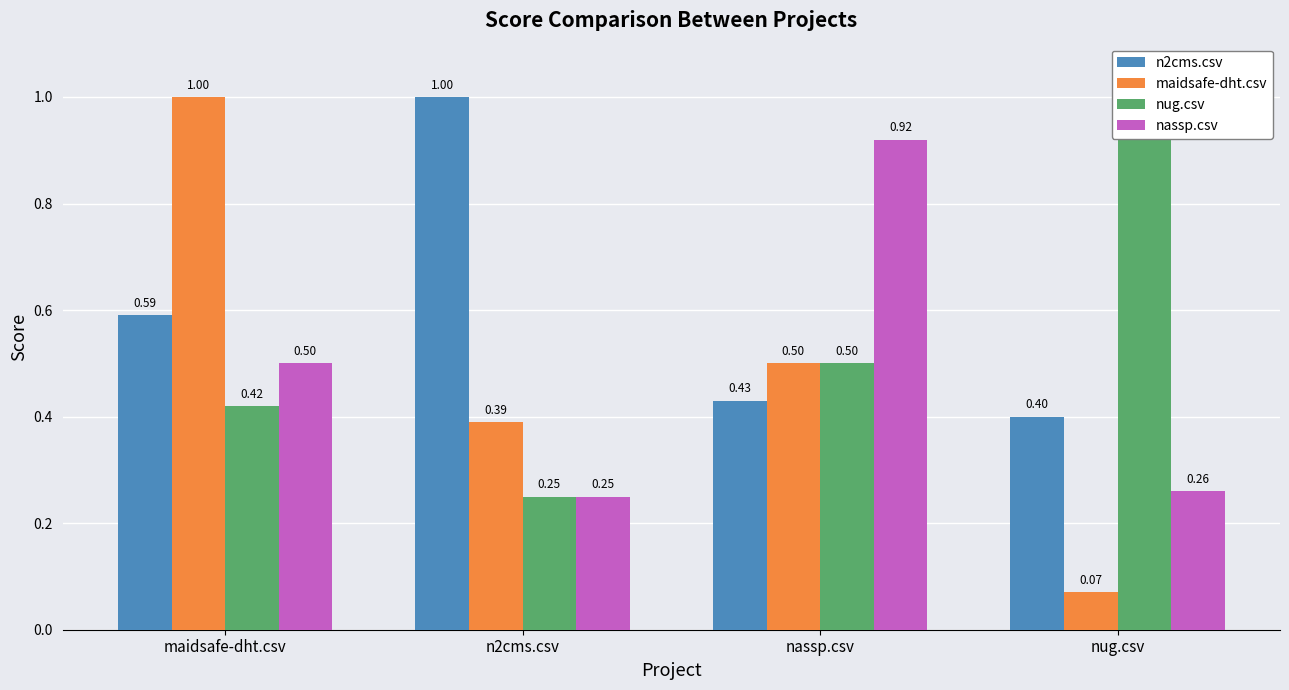

How many distinct data groups are displayed?

4